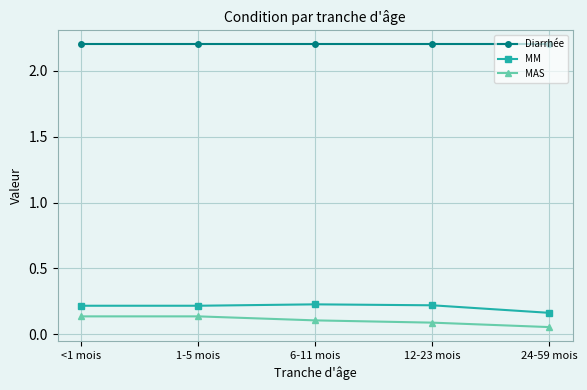

What is the spread (max minus min) of values at 1-5 mois?

2.1